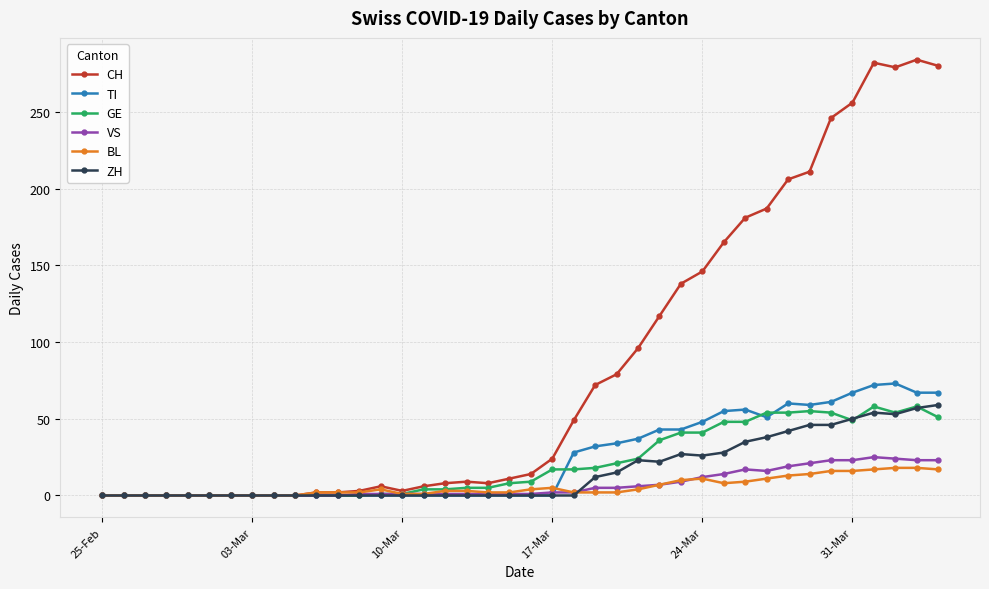

At how many categories does at least one series exceed 110?

14